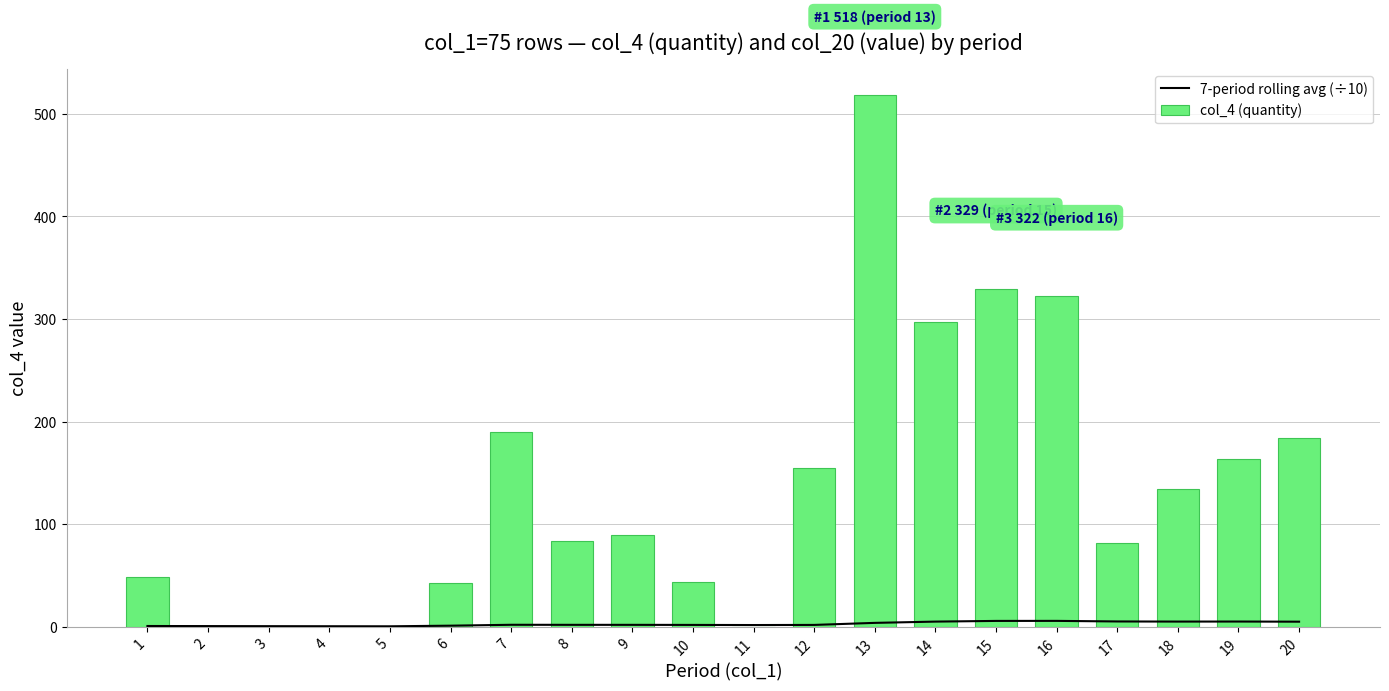

Rank the series by their maximum value, from highest to lowest.

col_4 (quantity), 7-period rolling avg (÷10)